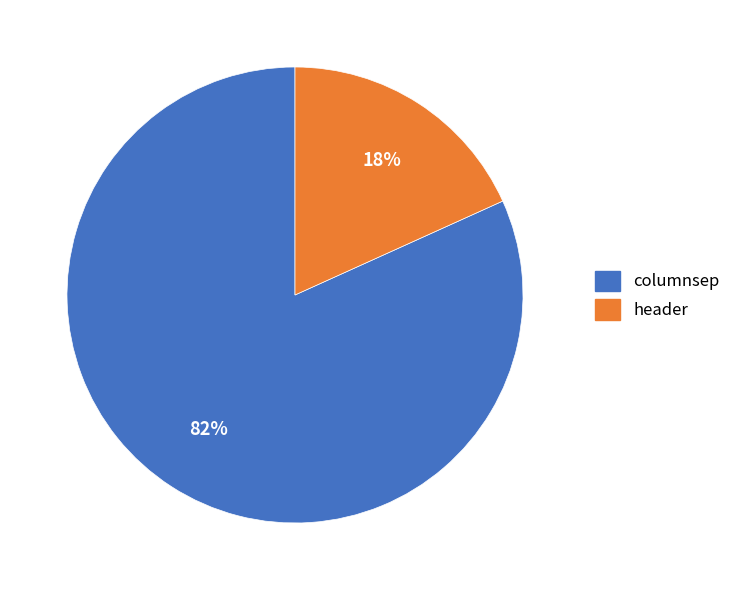

How many segments does this pie chart have?

2